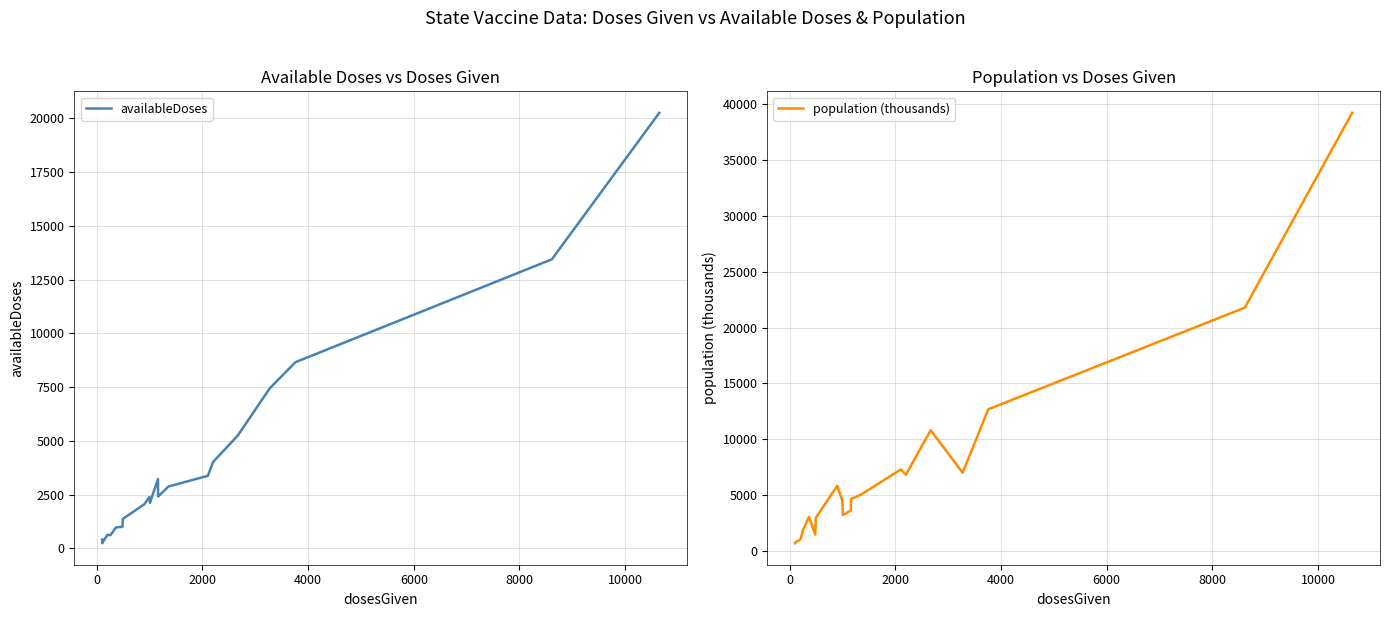

What is the highest value of the availableDoses series?

20258